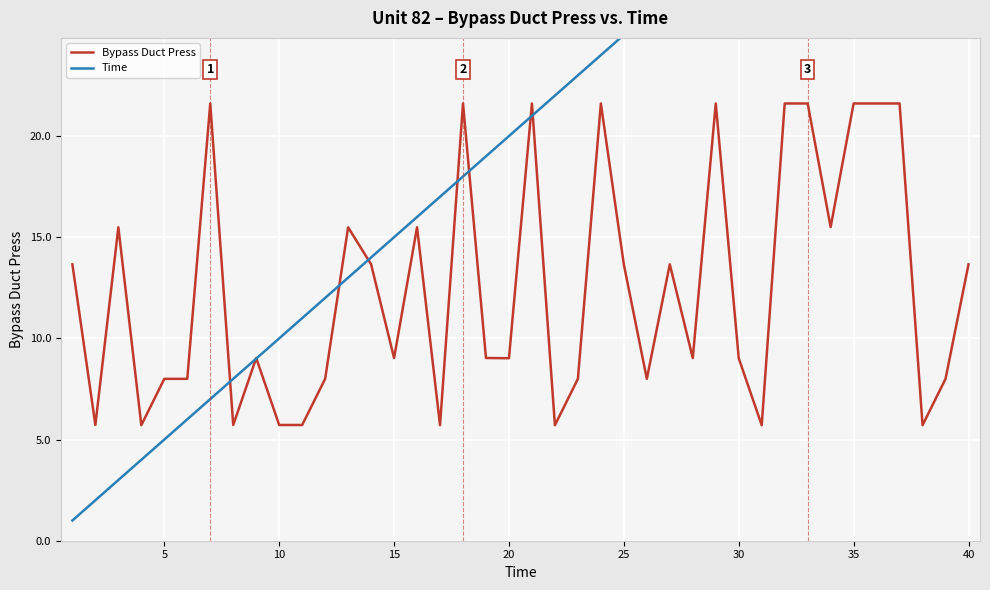

What is the highest value of the Bypass Duct Press series?

21.6